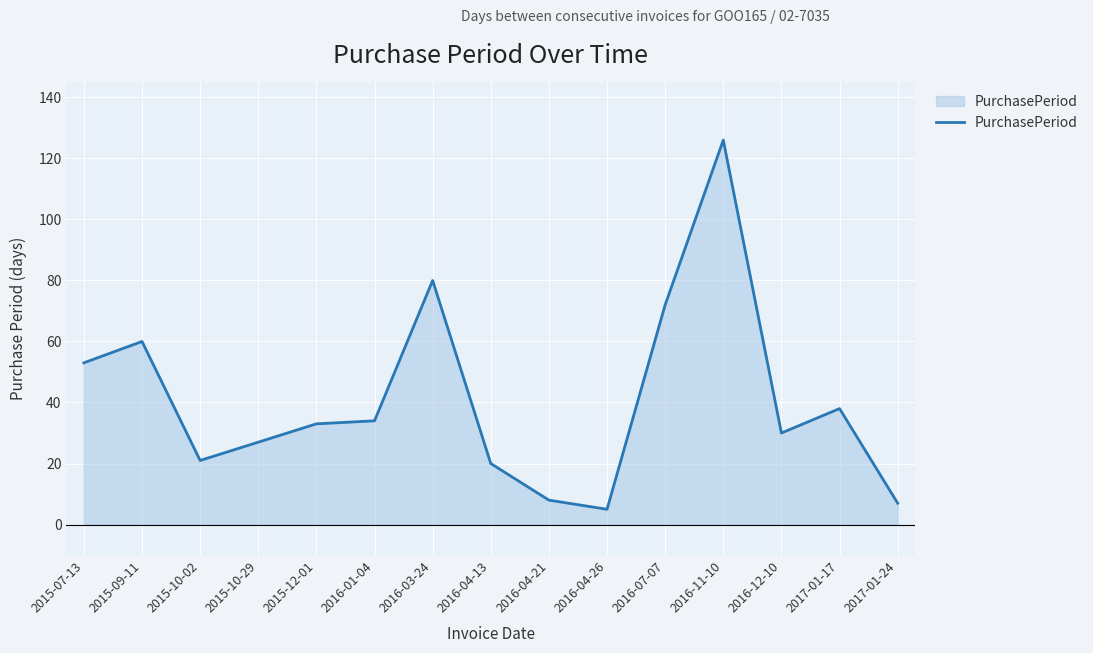

True or false: the data has more than 1 interior local peaks.

True